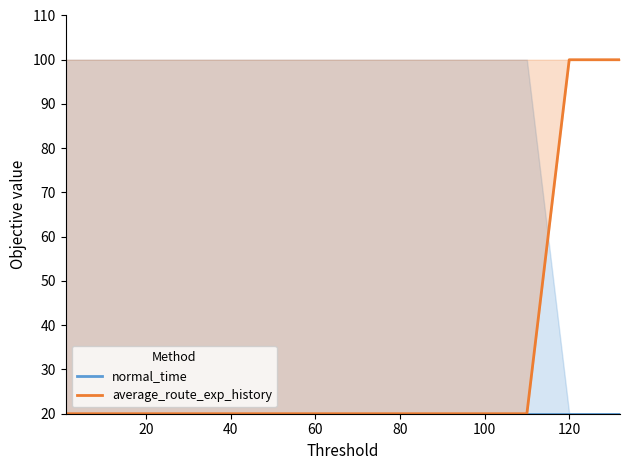

Read the average_route_exp_history value at 120, to the nearest 10.

100